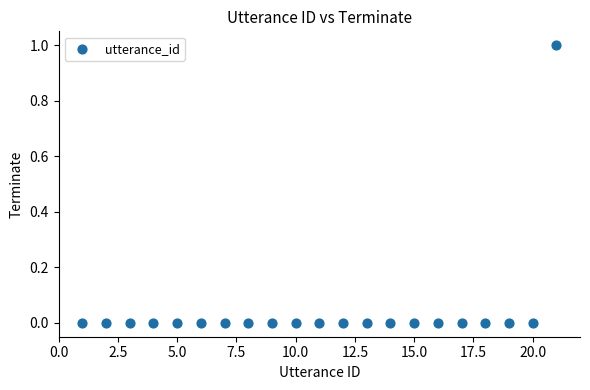

What is the range of X values (max minus min)?

20